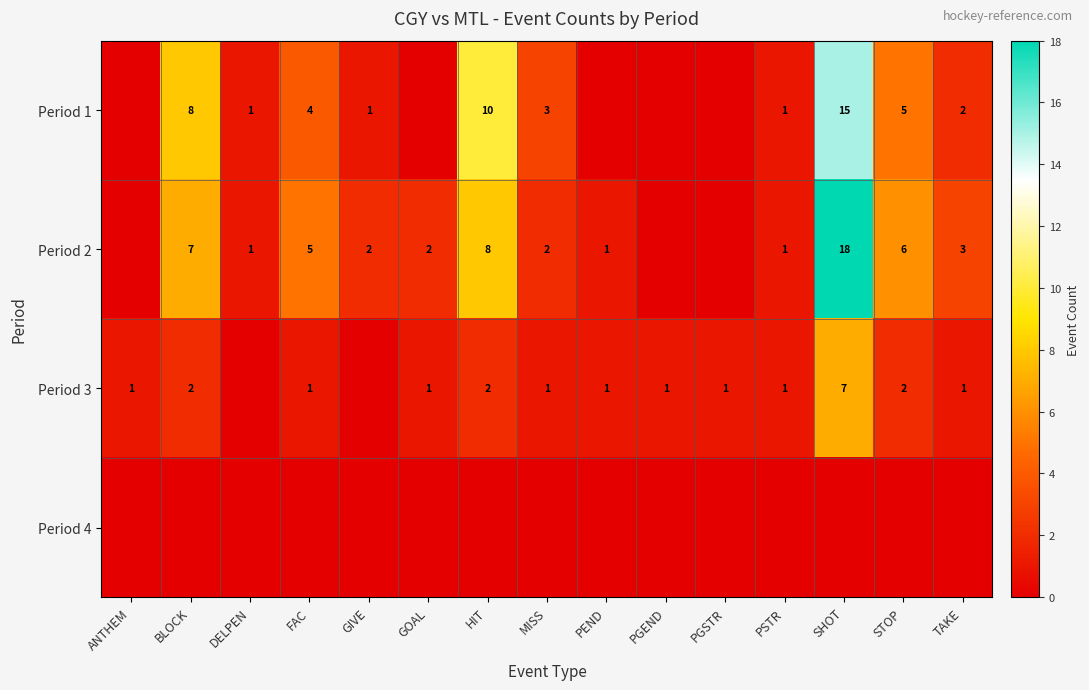

What is the sum of the Period 3 values at STOP and ANTHEM?

3